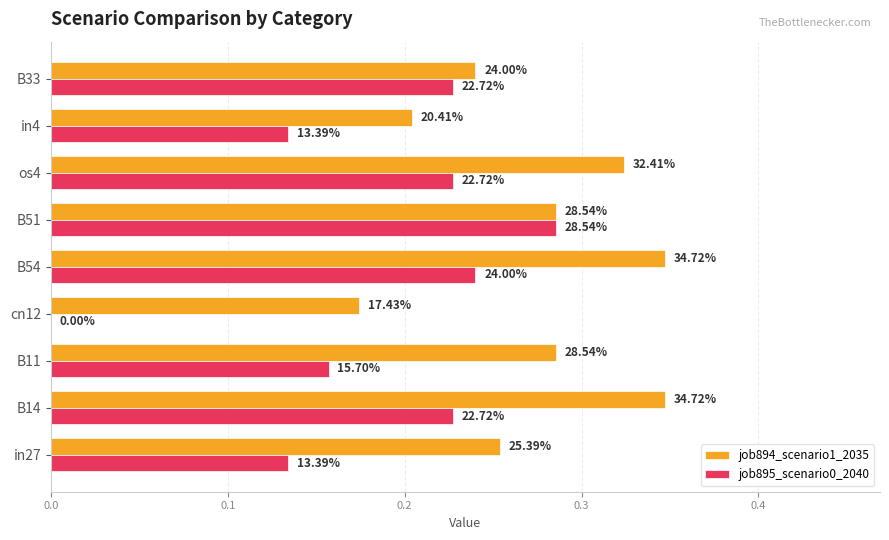

What are all the series names shown in the legend?

job894_scenario1_2035, job895_scenario0_2040